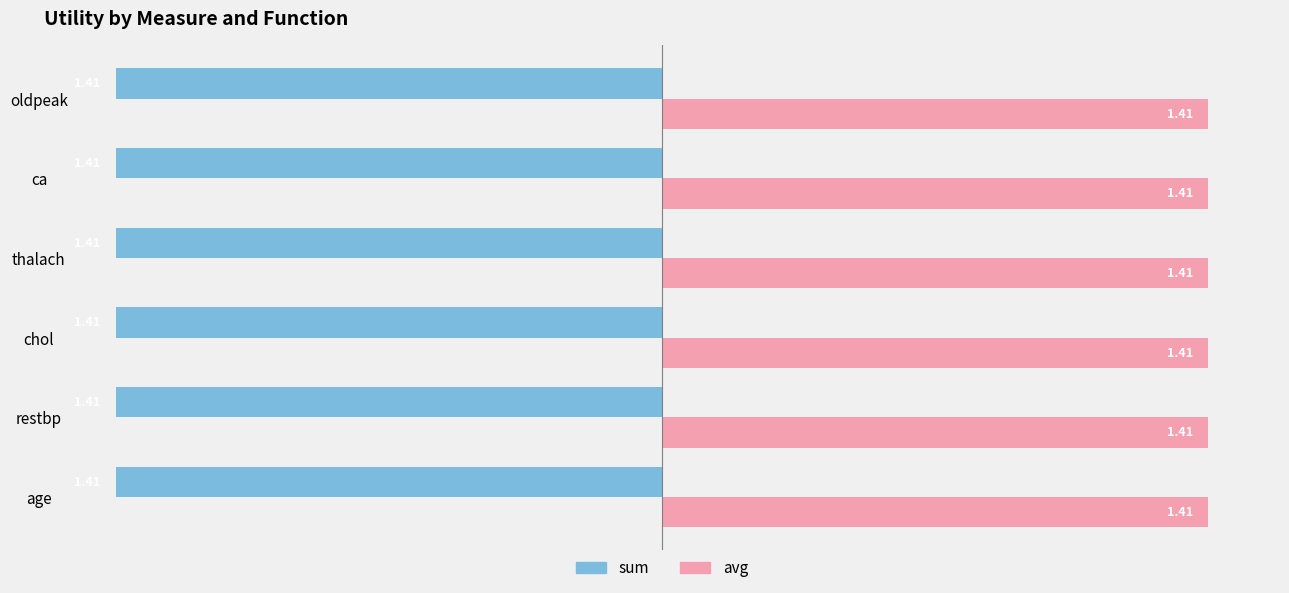

What is the spread (max minus min) of values at oldpeak?

2.8